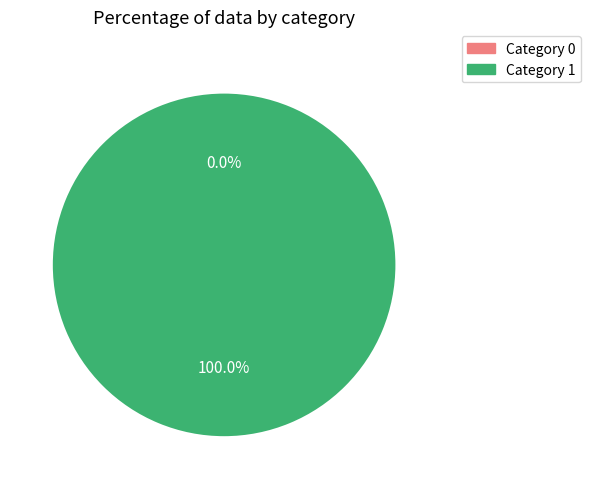

Rank the categories by value from lowest to highest.

0, 1